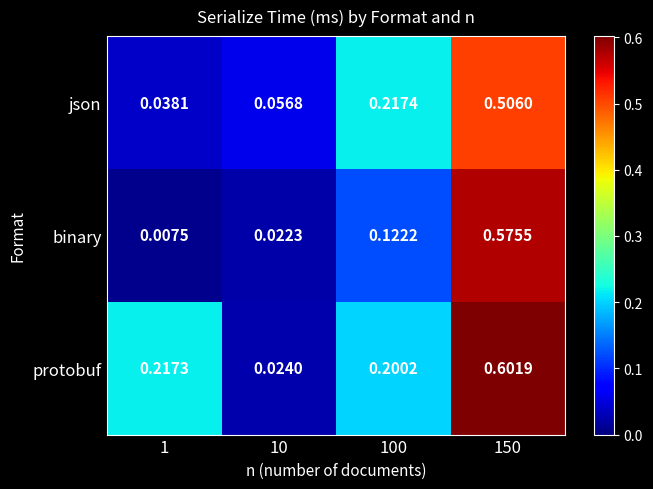

Rank the series by their average value, from highest to lowest.

protobuf, json, binary